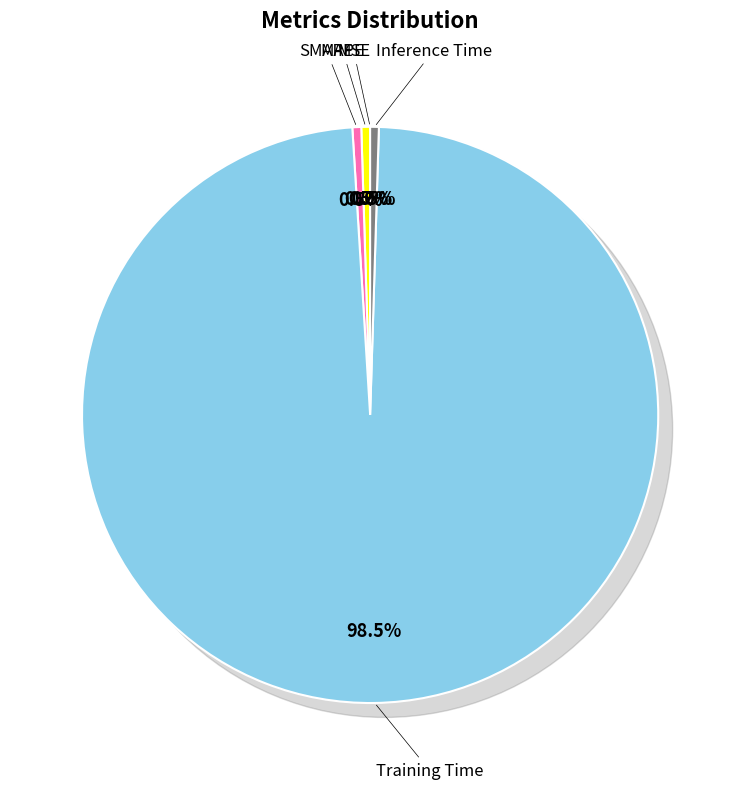

How many segments does this pie chart have?

5